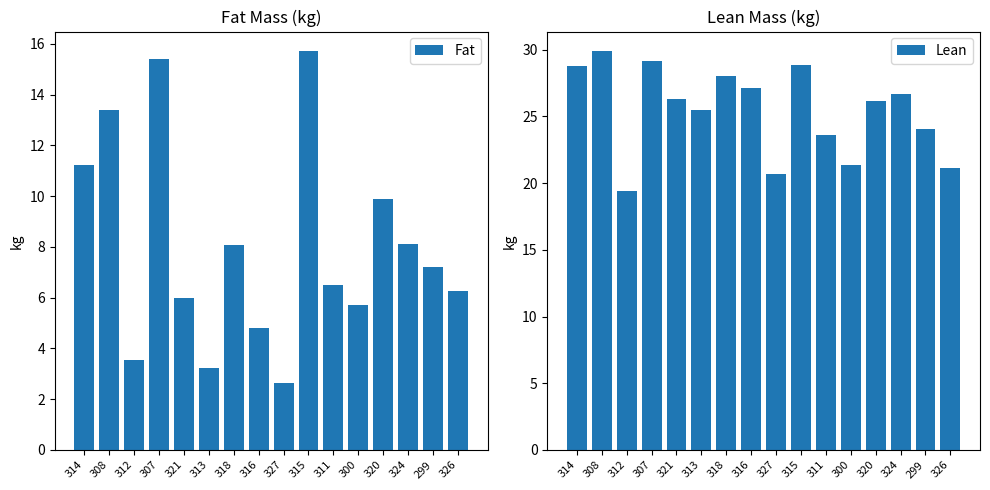

Which series has the widest spread of values?

Fat